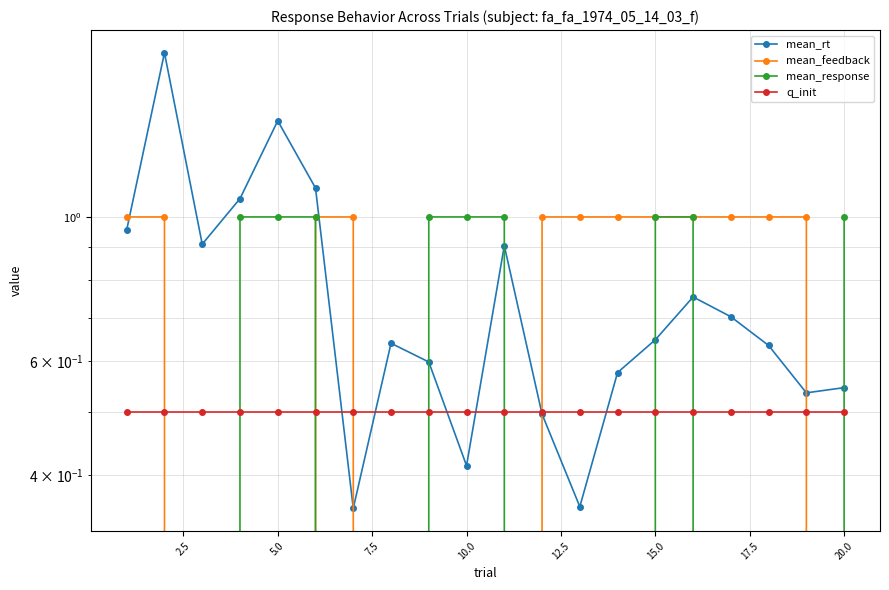

Is the value of mean_rt at 22.5 greater than the value of q_init at 7.5?

No